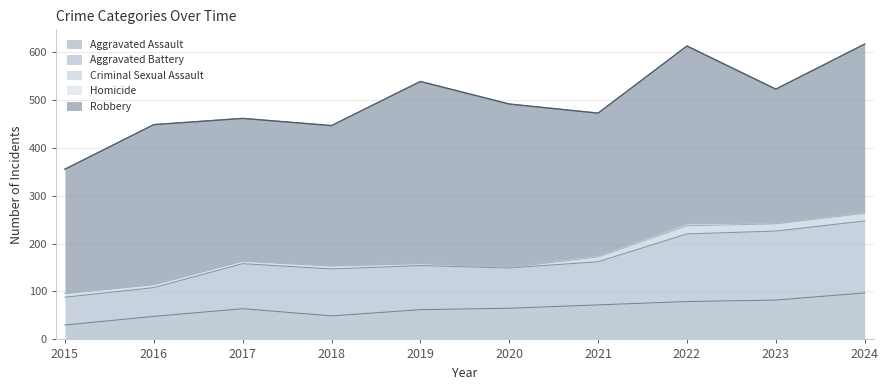

Is the value of Robbery at 2016 greater than the value of Aggravated Battery at 2022?

Yes